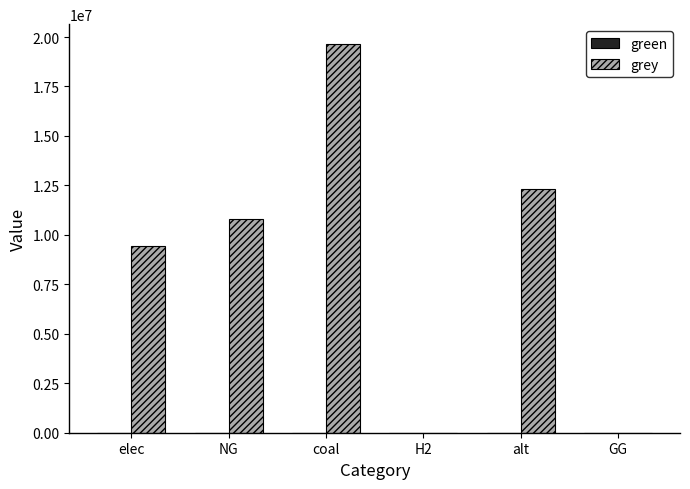

What is the maximum value shown in the chart?

19665877.9